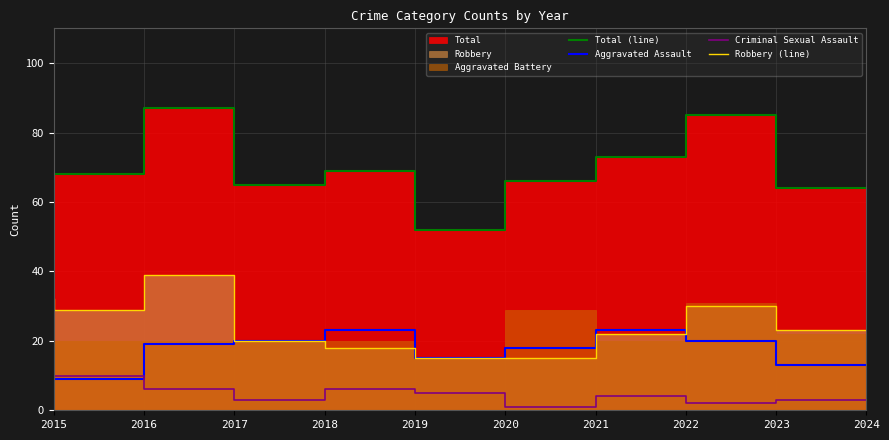

What is the minimum value for Aggravated Assault?

9